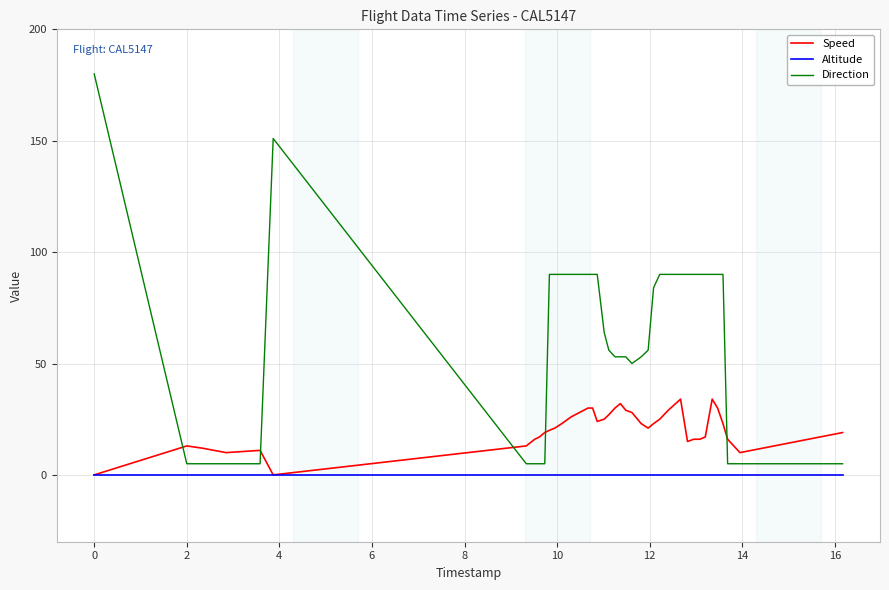

Rank the series by their maximum value, from highest to lowest.

Direction, Speed, Altitude